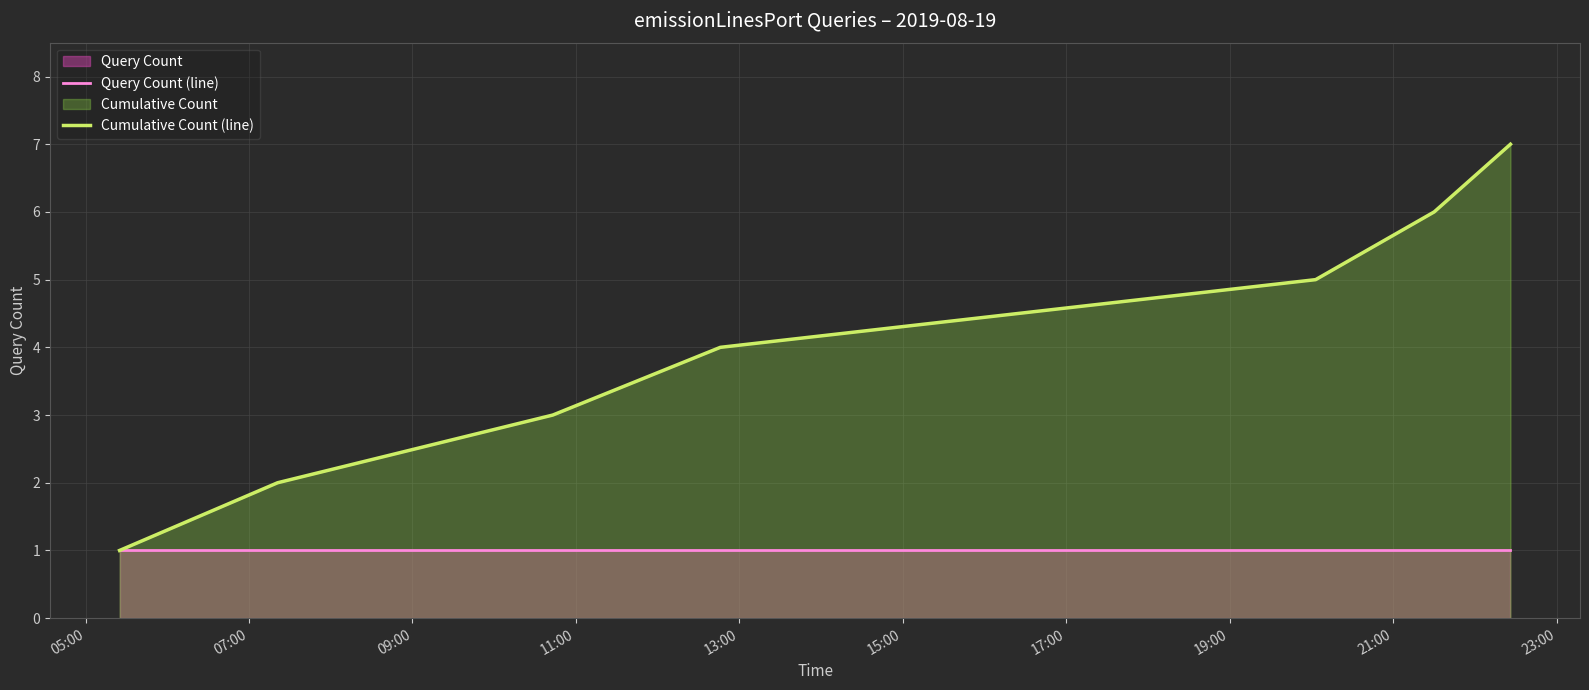

List the series in order of their overall mean, lowest first.

Query Count (line), Cumulative Count (line)